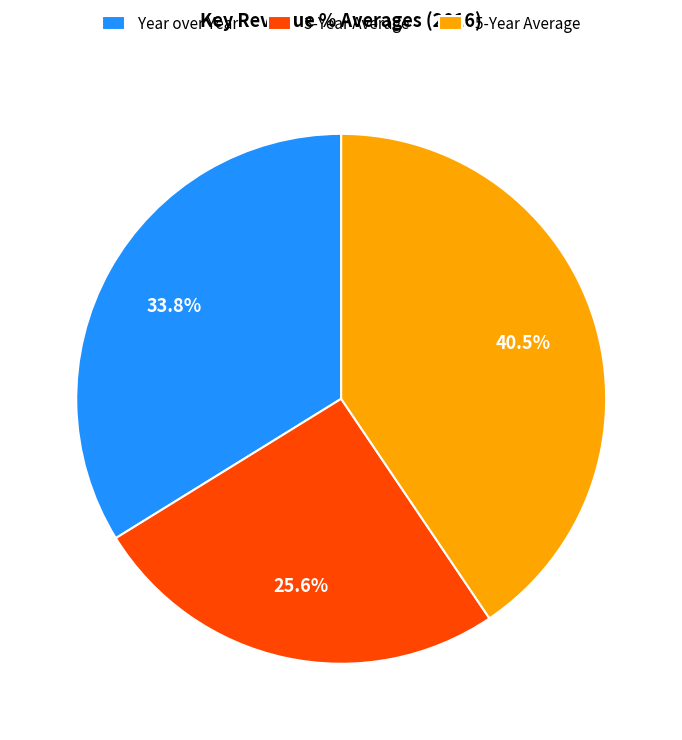

Is there any slice that represents more than half of the pie?

No